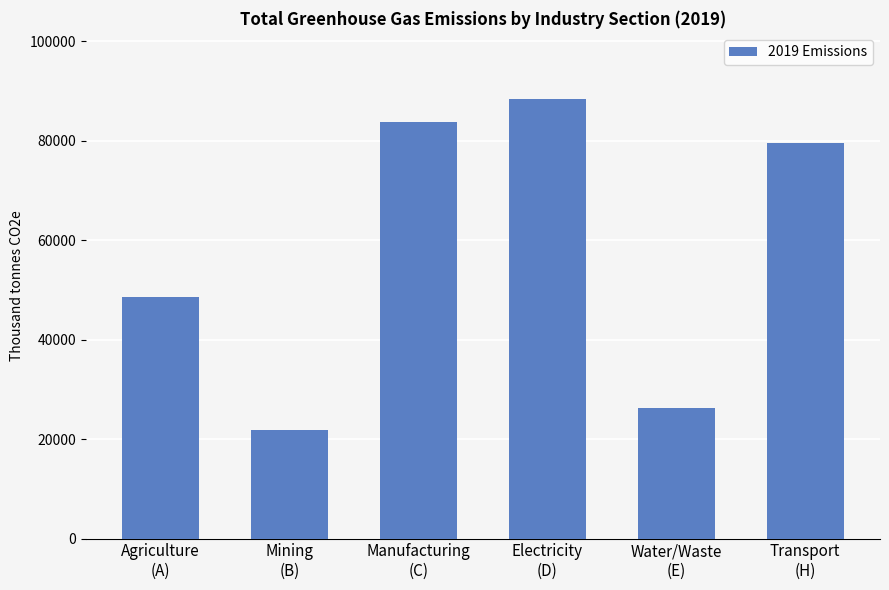

True or false: the data shows 48585.6 at Agriculture
(A).

True